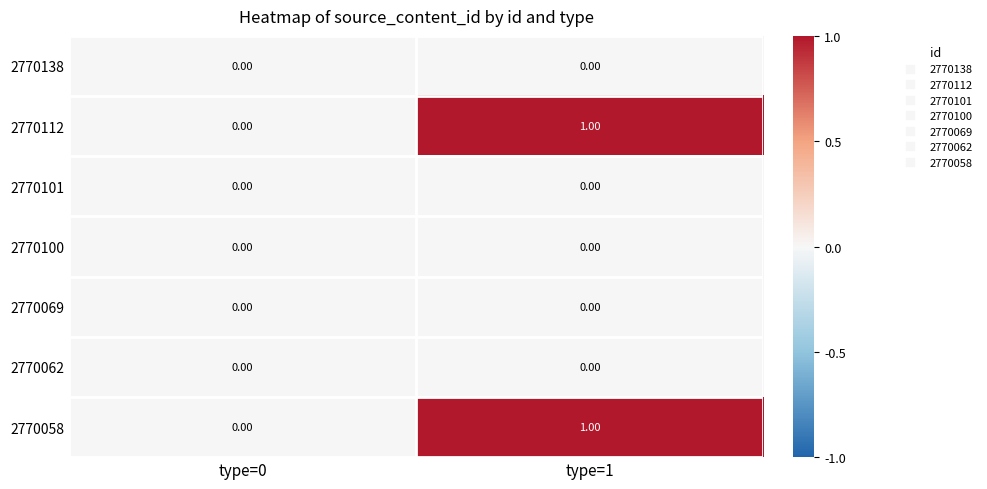

At which category is the sum across all series the highest?

type=1